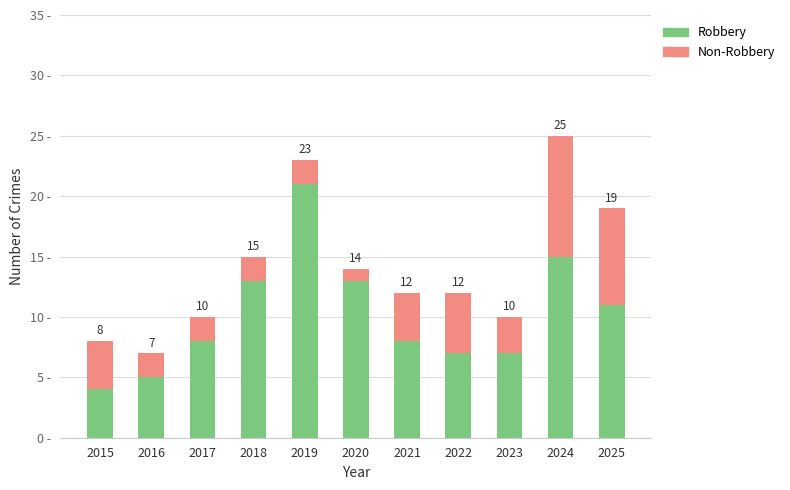

The value of Non-Robbery at 2023 is 3. True or false?

True